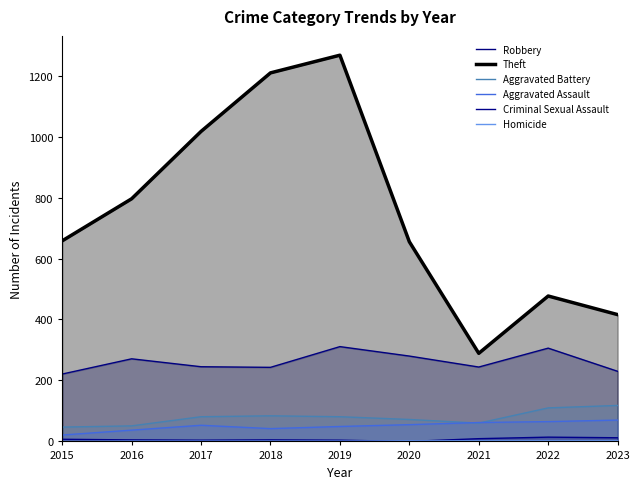

Reading left to right, list all the values displayed in this chart.

Robbery: 221	271	245	243	311	280	244	306	230
Theft: 658	796	1017	1209	1267	655	289	477	416
Aggravated Battery: 47	51	81	84	81	72	60	110	118
Aggravated Assault: 21	37	53	42	49	55	62	65	70
Criminal Sexual Assault: 7	5	4	5	4	0	9	14	12
Homicide: 0	1	1	1	1	2	2	2	2